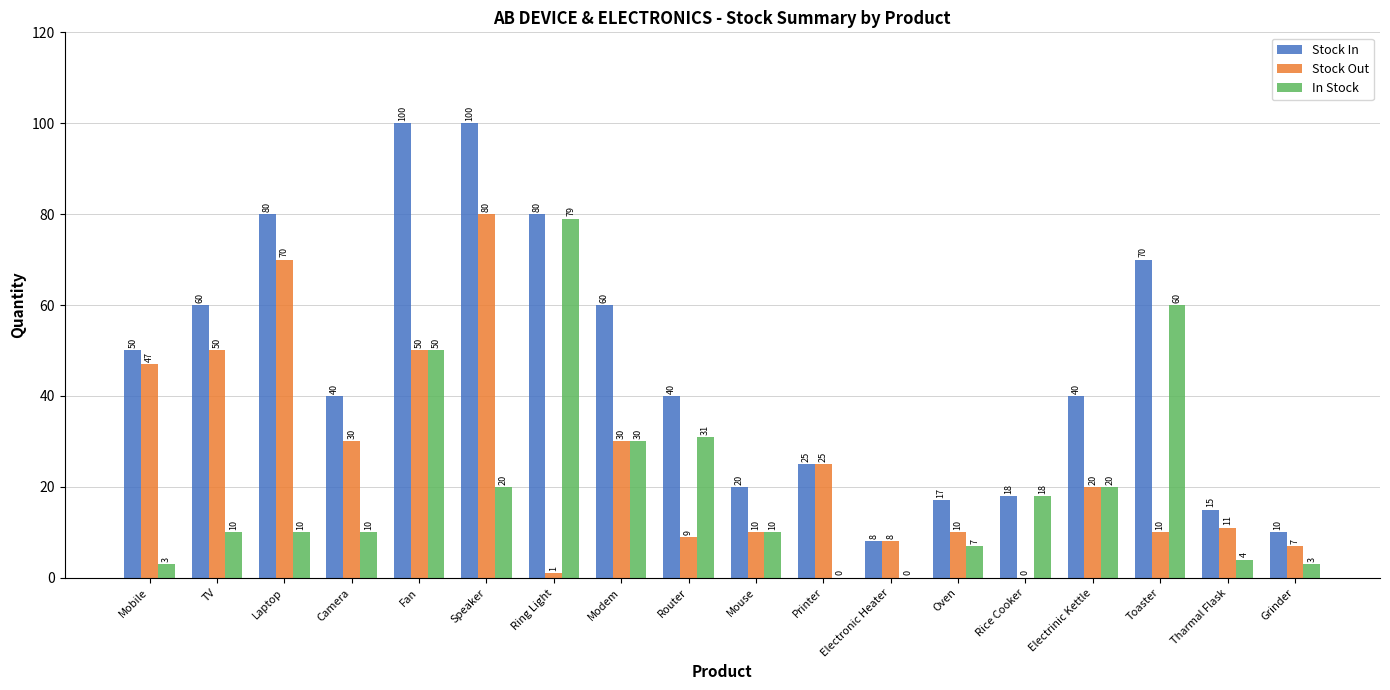

Between Laptop and Router, which series saw the biggest shift?

Stock Out